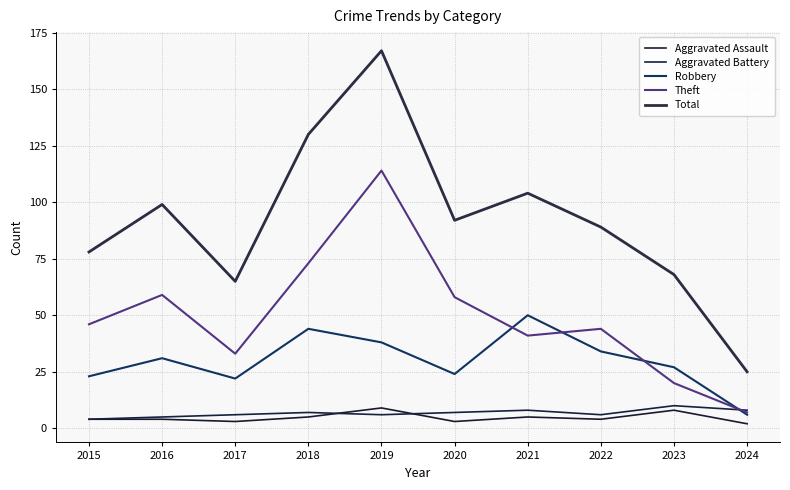

At which label does Aggravated Battery reach its minimum?

2015